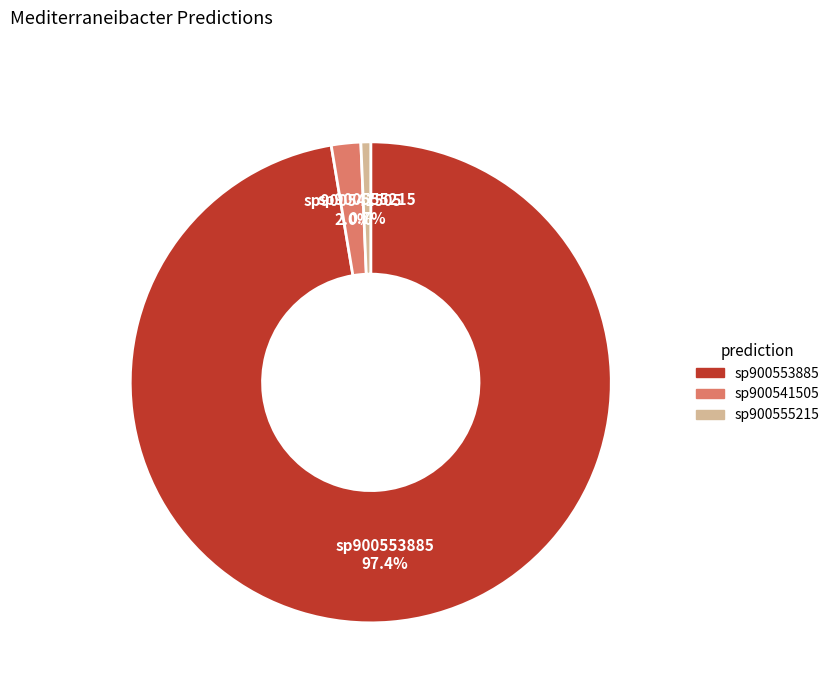

Is there any slice that represents more than half of the pie?

Yes